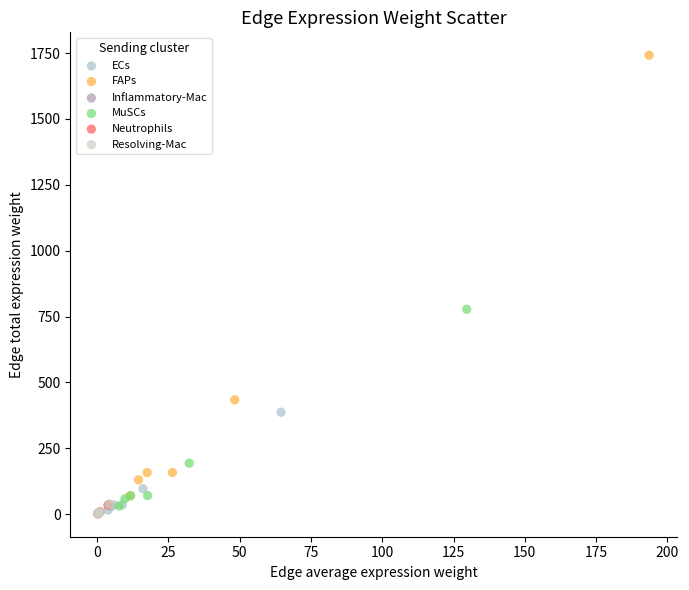

What are all the series names shown in the legend?

ECs, FAPs, Inflammatory-Mac, MuSCs, Neutrophils, Resolving-Mac